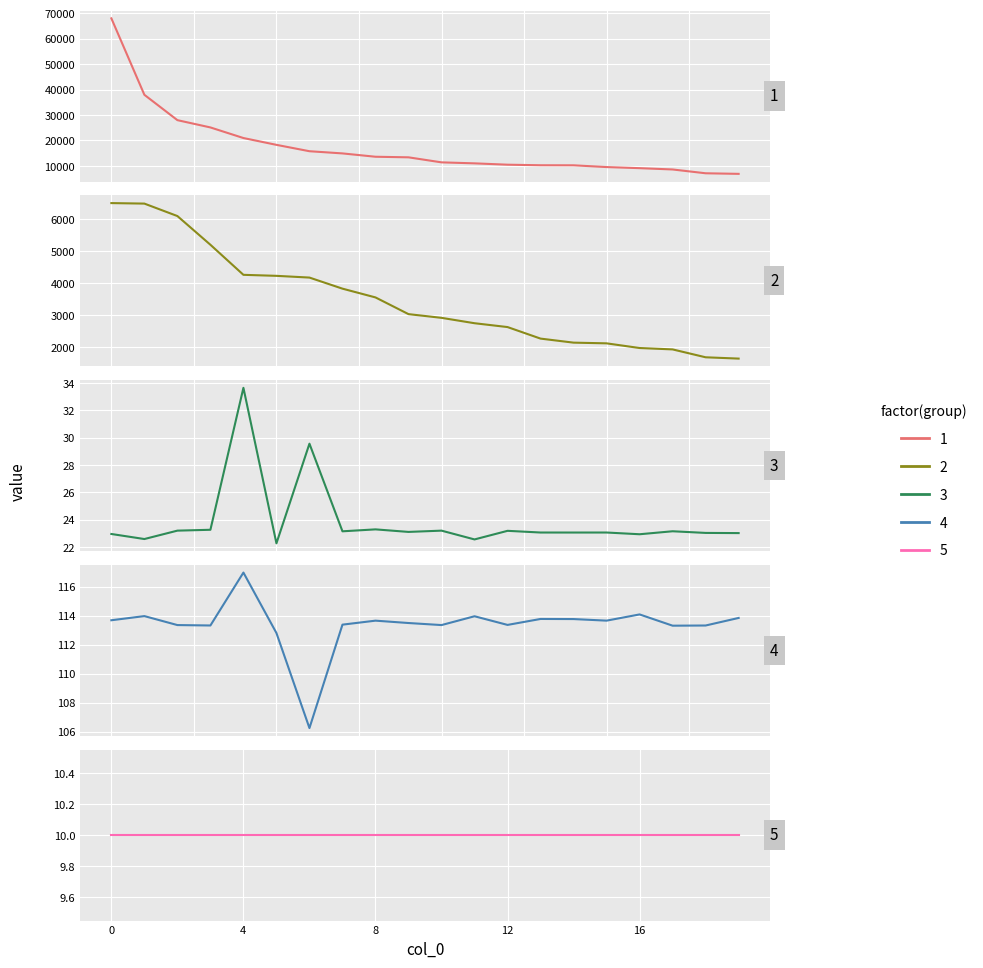

Which series has the largest range (max minus min)?

1